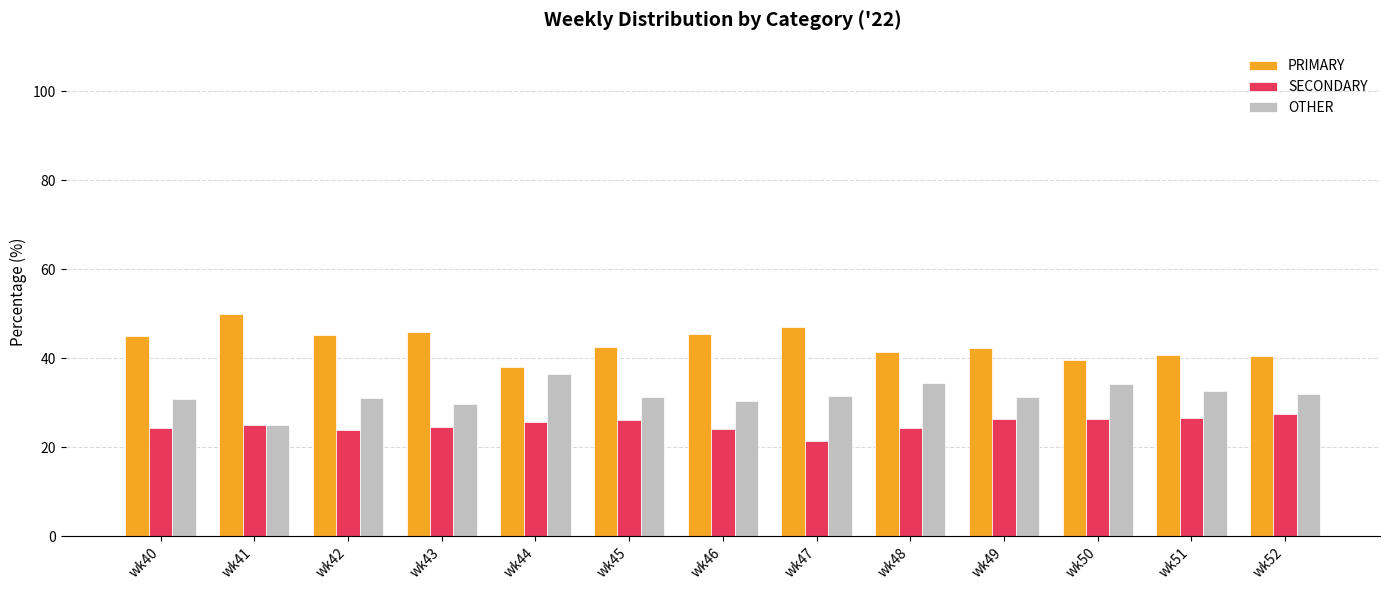

Is the value of OTHER at wk47 greater than the value of SECONDARY at wk41?

Yes